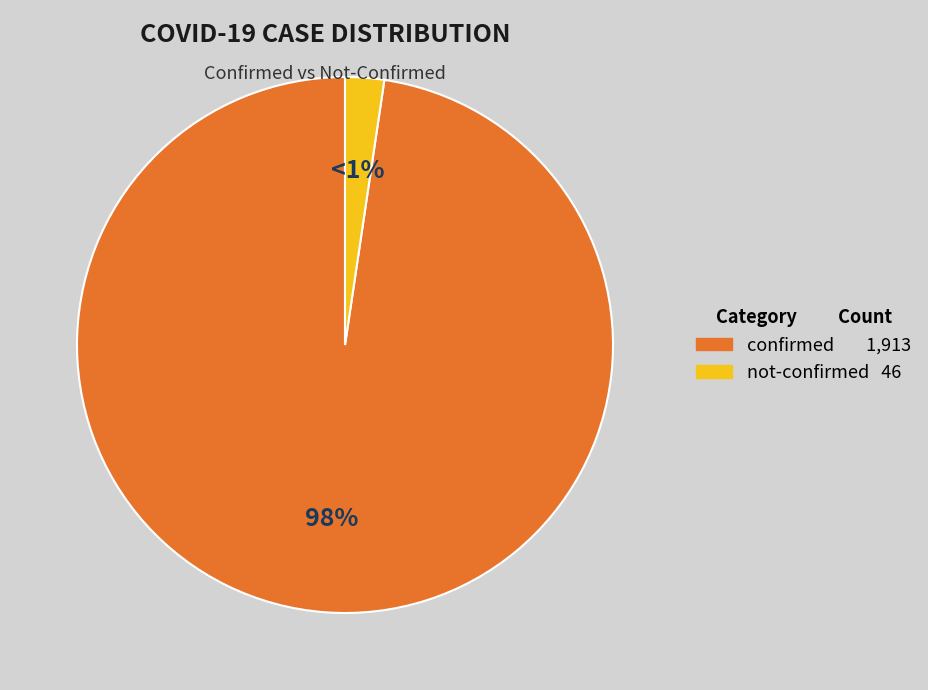

Is it true that 8 is 0% of the pie?

True